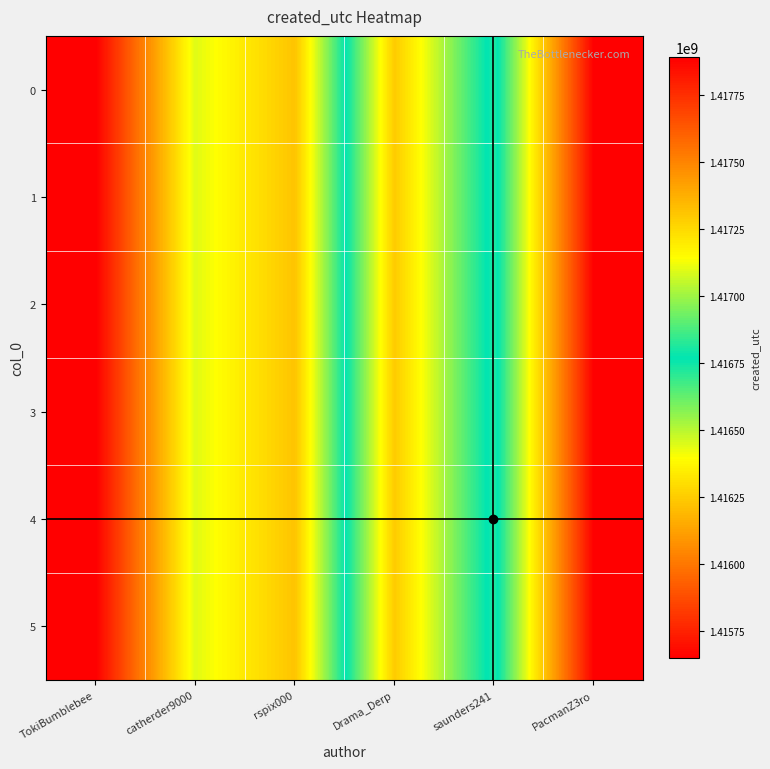

Reading right to left, list all the values displayed in this chart.

0: PacmanZ3ro=1415645464	saunders241=1416809134	Drama_Derp=1416245994	rspix000=1417312545	catherder9000=1417096254	TokiBumblebee=1417892667
1: PacmanZ3ro=1415645464	saunders241=1416809134	Drama_Derp=1416245994	rspix000=1417312545	catherder9000=1417096254	TokiBumblebee=1417892667
2: PacmanZ3ro=1415645464	saunders241=1416809134	Drama_Derp=1416245994	rspix000=1417312545	catherder9000=1417096254	TokiBumblebee=1417892667
3: PacmanZ3ro=1415645464	saunders241=1416809134	Drama_Derp=1416245994	rspix000=1417312545	catherder9000=1417096254	TokiBumblebee=1417892667
4: PacmanZ3ro=1415645464	saunders241=1416809134	Drama_Derp=1416245994	rspix000=1417312545	catherder9000=1417096254	TokiBumblebee=1417892667
5: PacmanZ3ro=1415645464	saunders241=1416809134	Drama_Derp=1416245994	rspix000=1417312545	catherder9000=1417096254	TokiBumblebee=1417892667